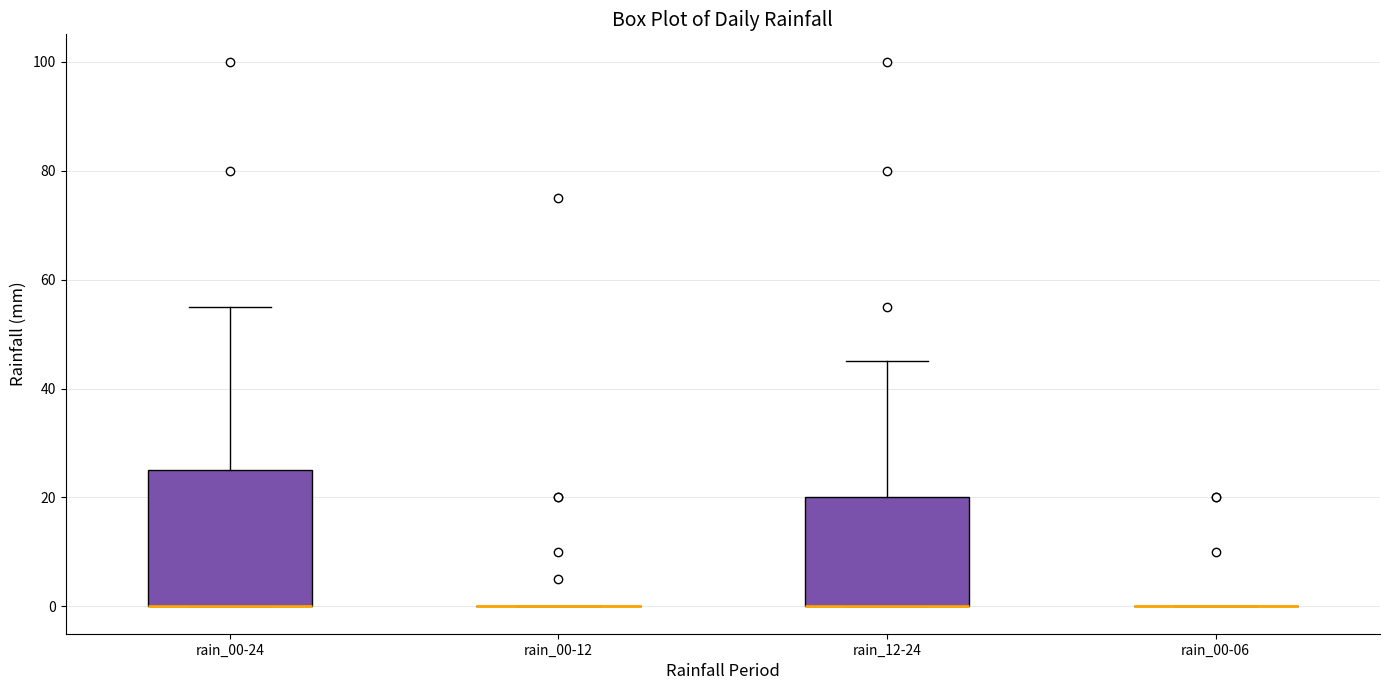

Comparing the boxes themselves (not the whiskers), which one is the tallest?

rain_00-24